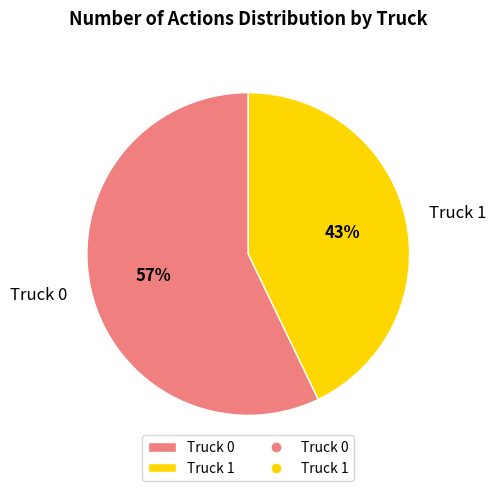

Is it true that Truck 1 is 29% of the pie?

False